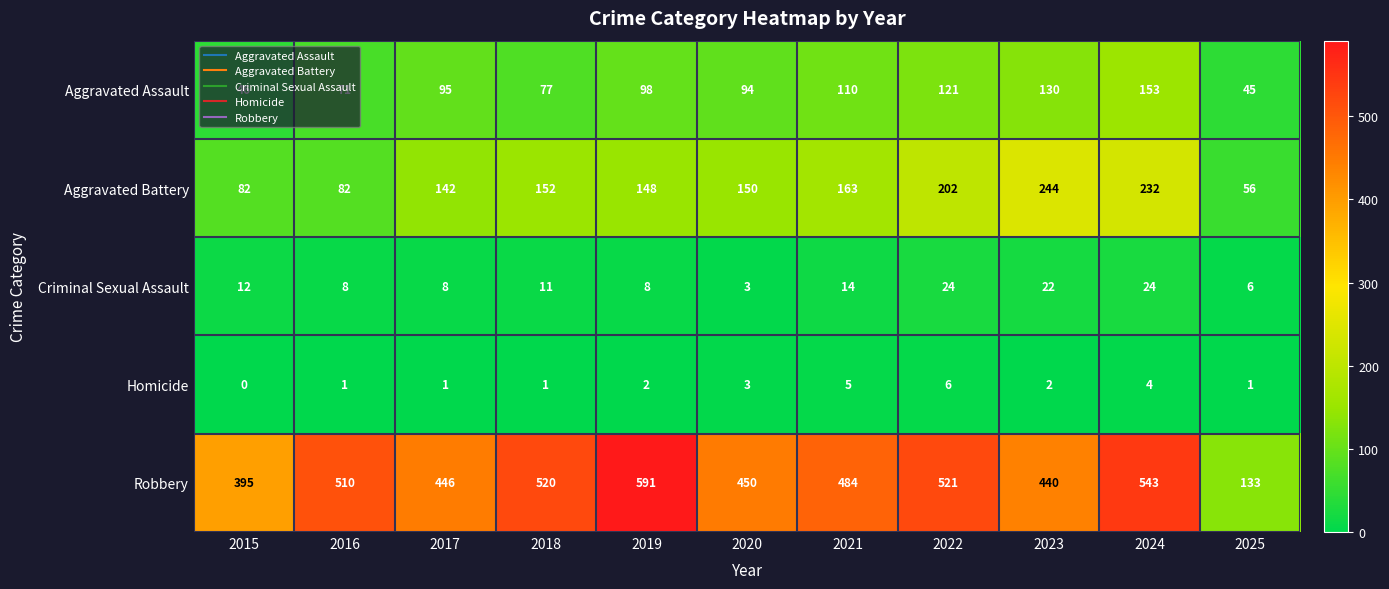

How many series are shown in this chart?

5